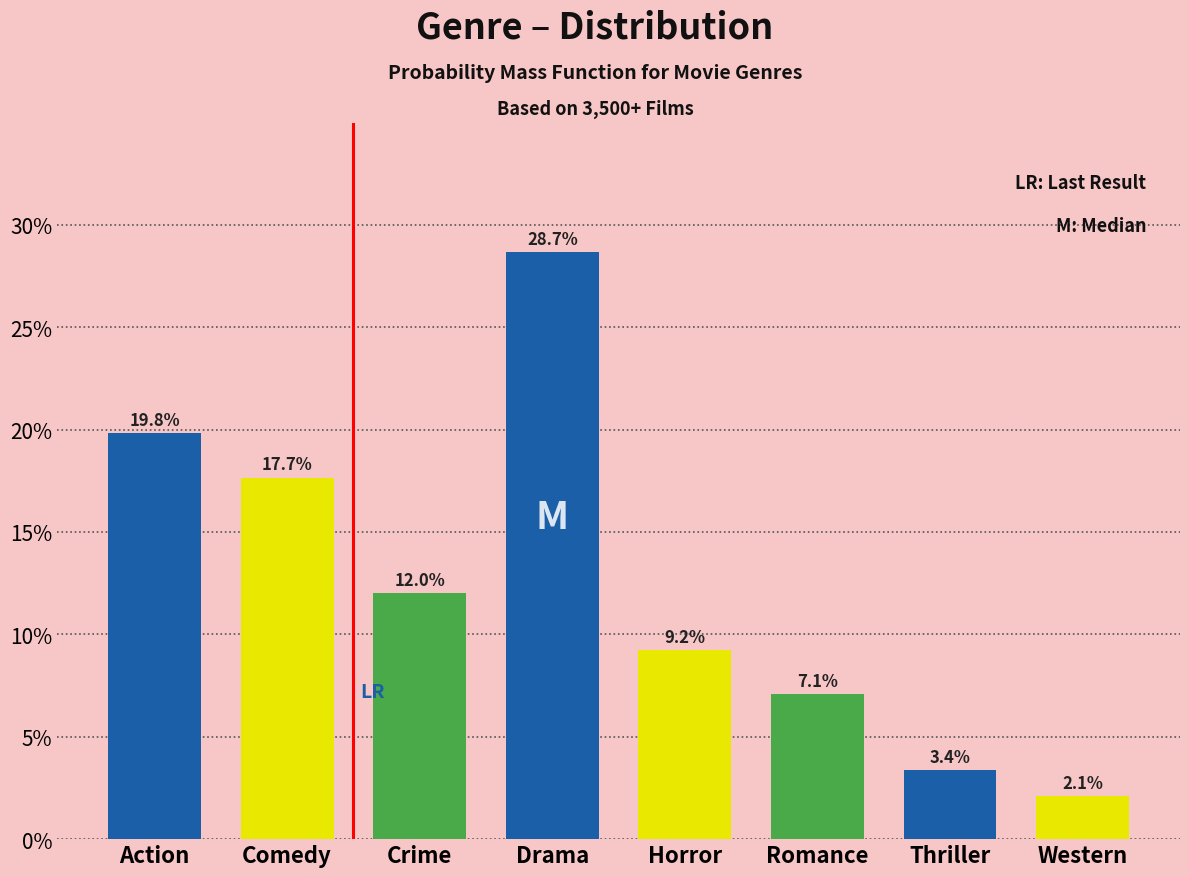

Does the chart contain any negative values?

No